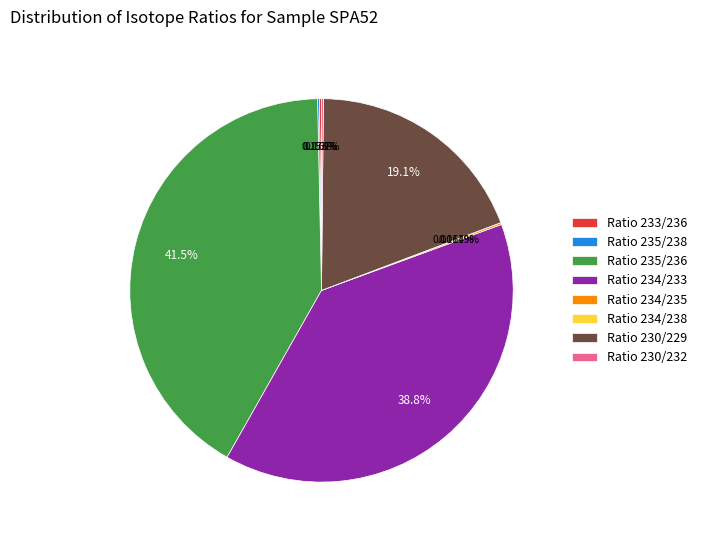

Between Ratio 235/236 and Ratio 230/229, which is larger?

Ratio 235/236